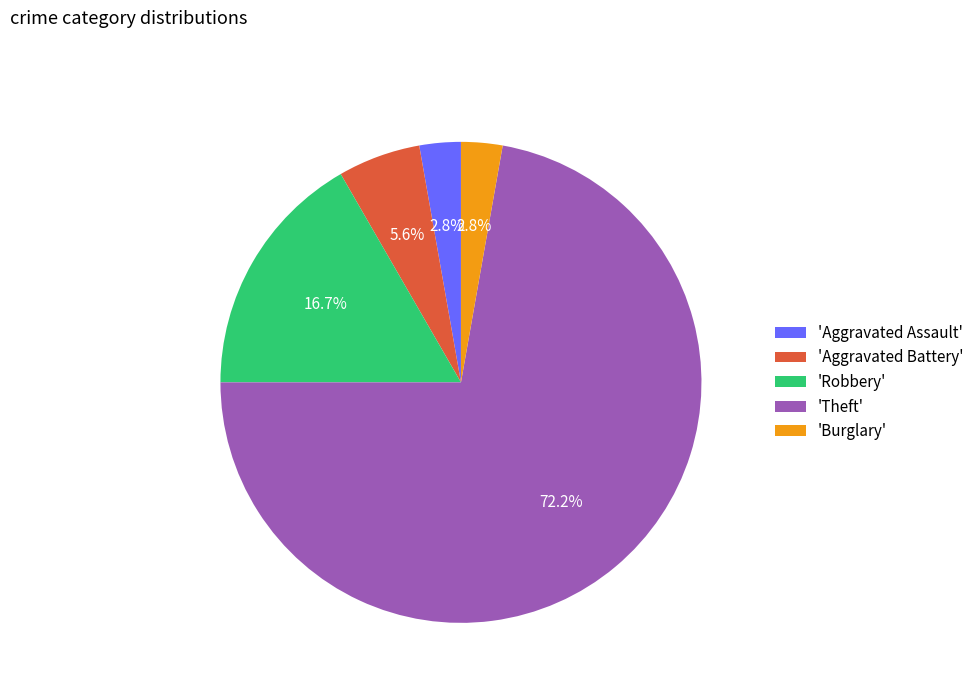

Which has a higher value, 'Robbery' or 'Theft'?

'Theft'